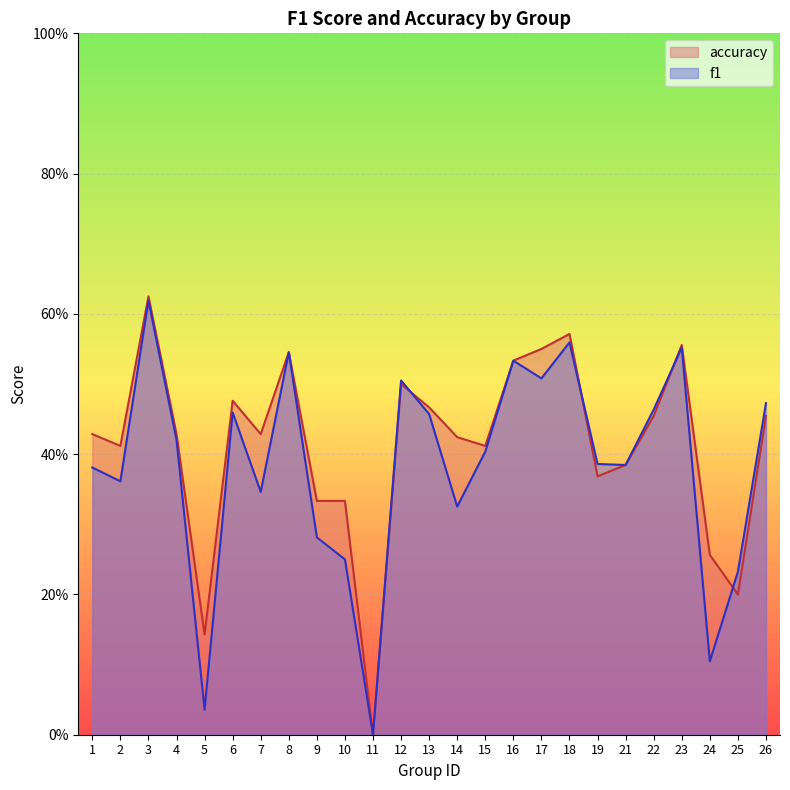

At which category does accuracy reach its first local peak?

3